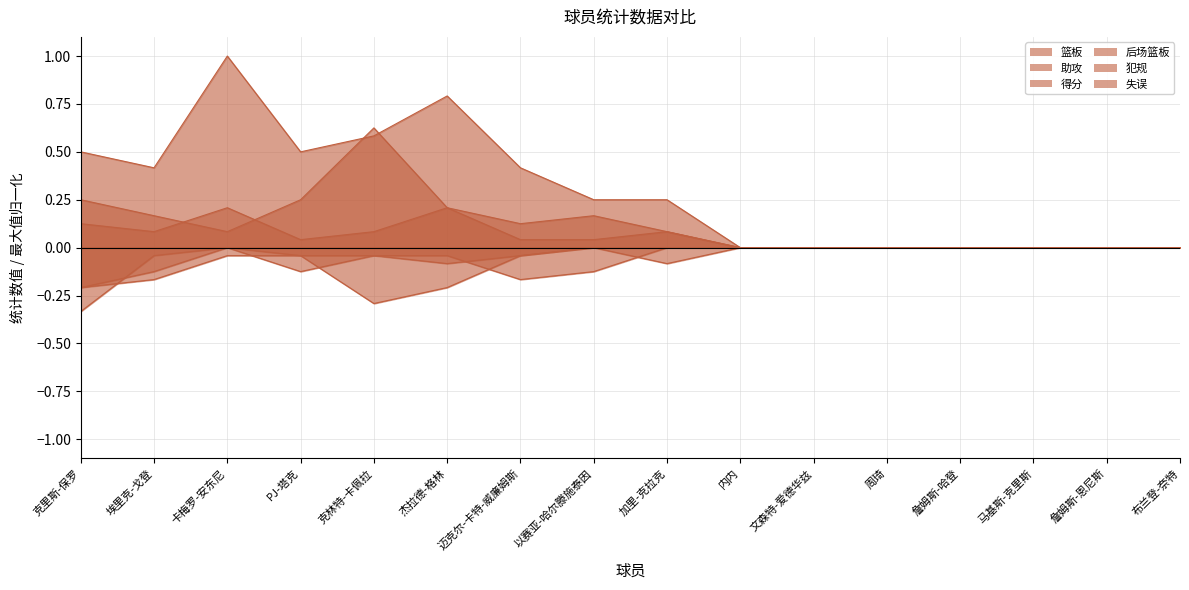

What is the difference between the 篮板 values at 卡梅罗-安东尼 and 内内?

0.1